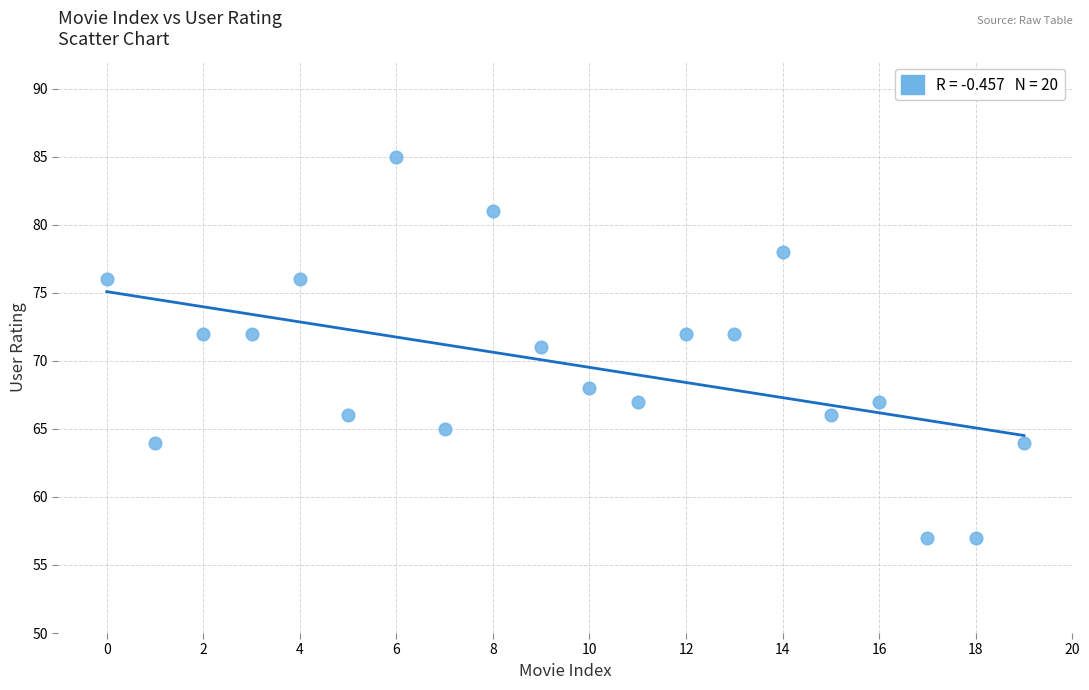

What is the range of Y values (max minus min)?

28